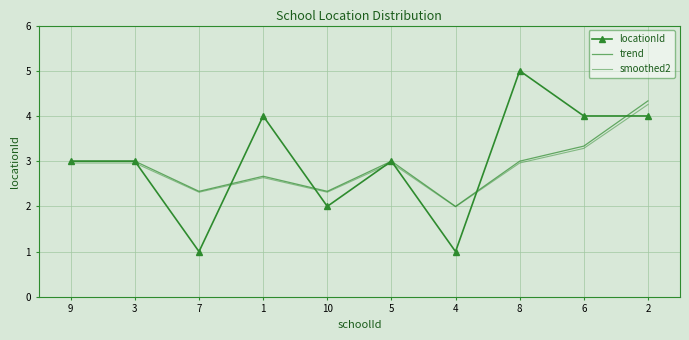

The value of smoothed2 at 9 is 5.0. True or false?

False